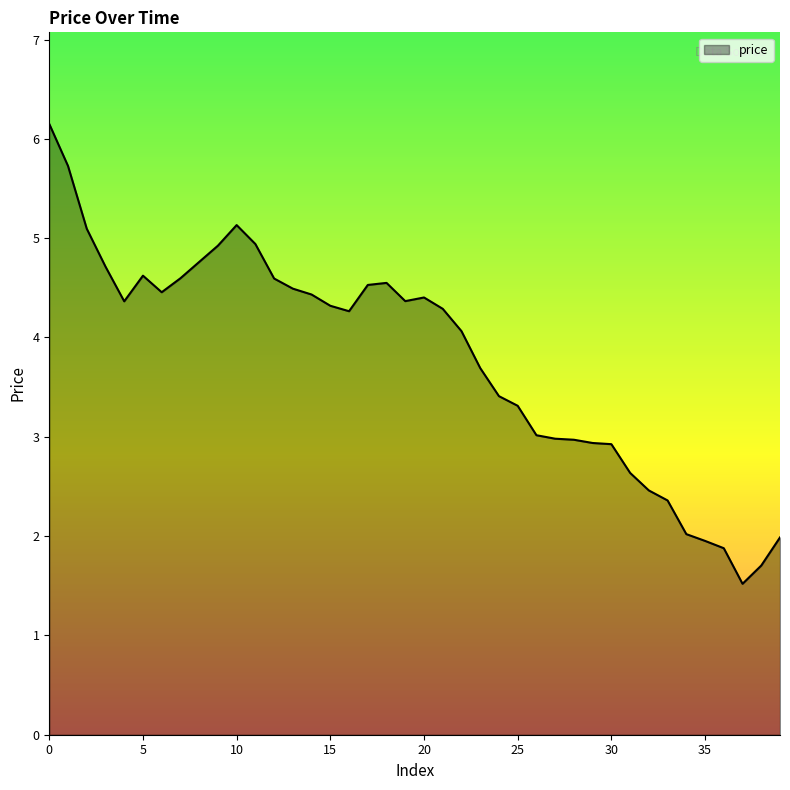

What is the maximum value shown in the chart?

6.2